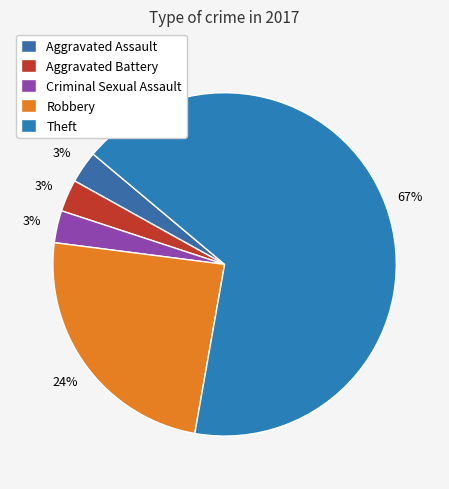

What is the total percentage of Aggravated Assault and Aggravated Battery?

6.1%